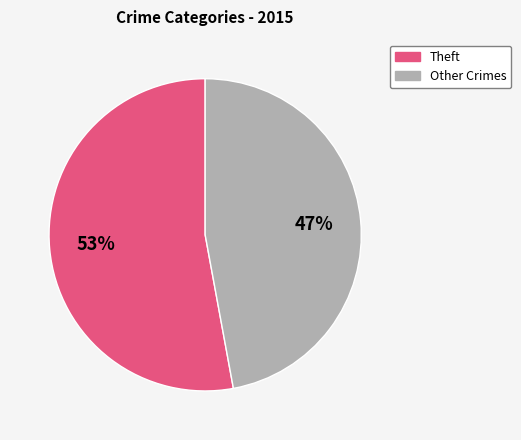

To the nearest percent, what is the average slice percentage?

50%